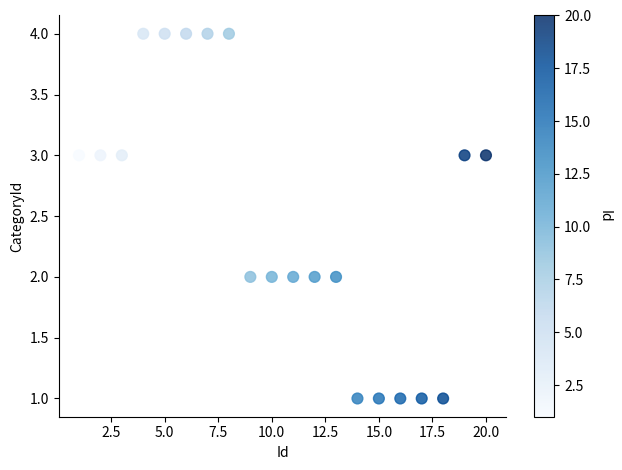

What is the range of X values (max minus min)?

19